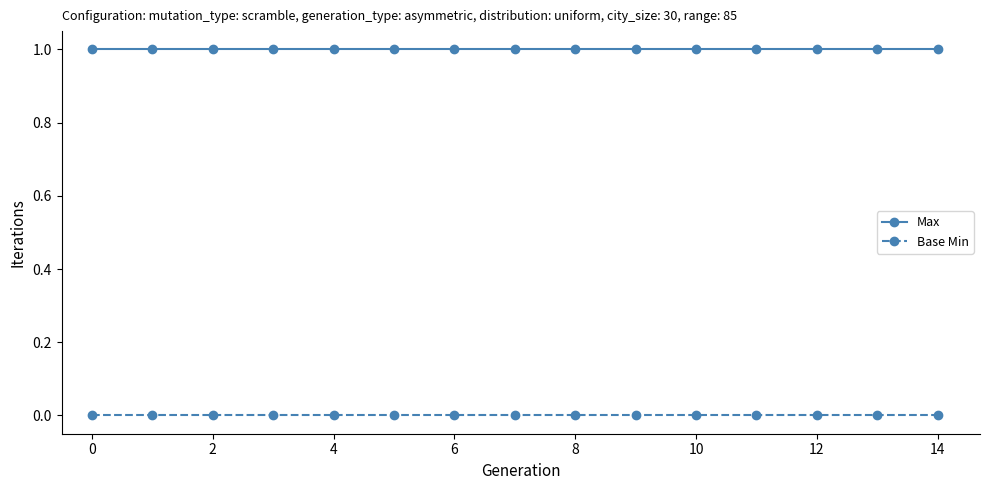

List the series in order of their overall mean, highest first.

Max, Base Min